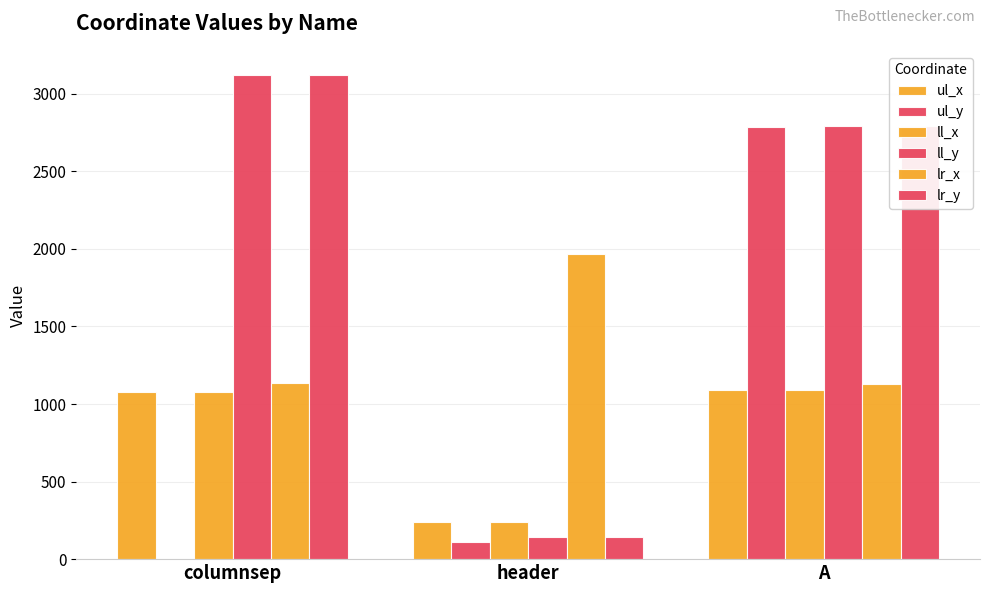

At how many categories does at least one series exceed 277?

3